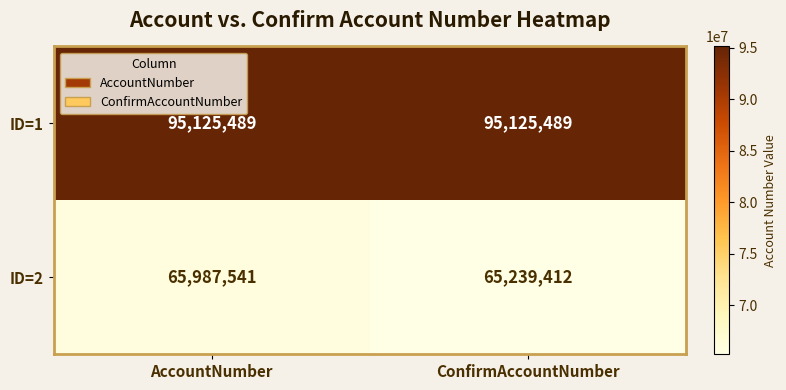

Reading left to right, what are all the values shown in this chart?

ID=1: 95125489	95125489
ID=2: 65987541	65239412